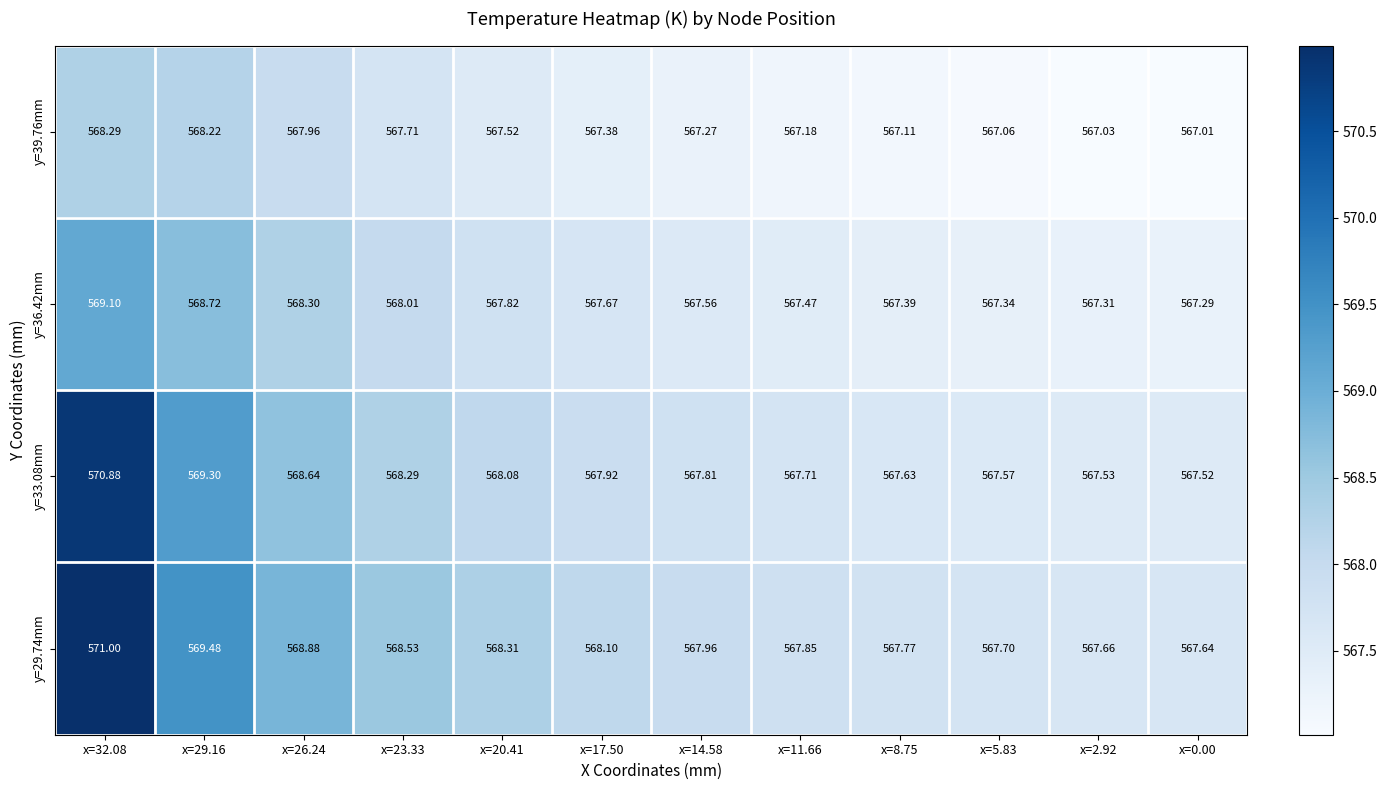

Is the value of y=36.42mm at x=8.75 greater than the value of y=29.74mm at x=26.24?

No